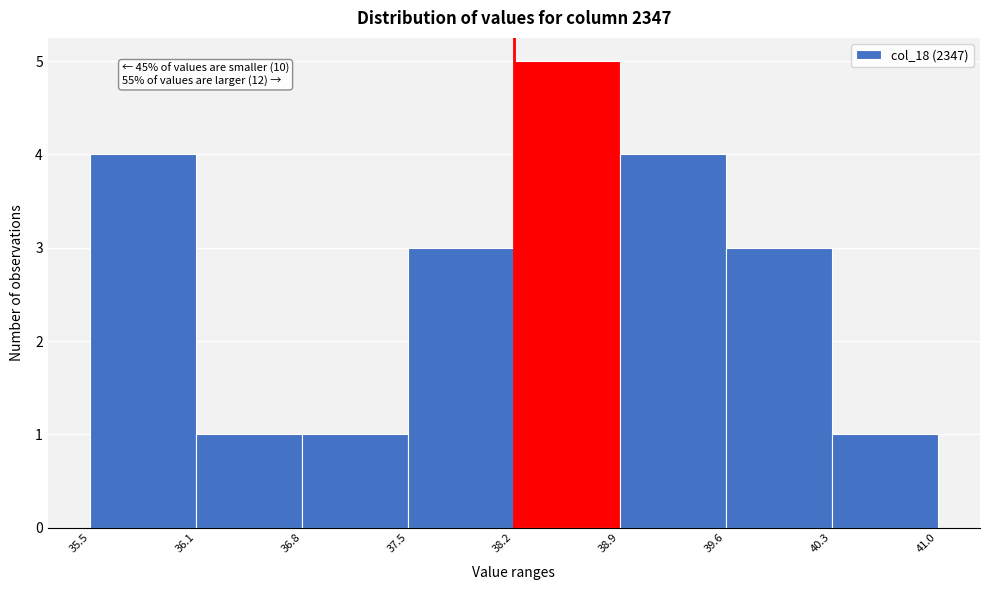

Over which range of the x-axis is the bar tallest?

38.2 to 38.9